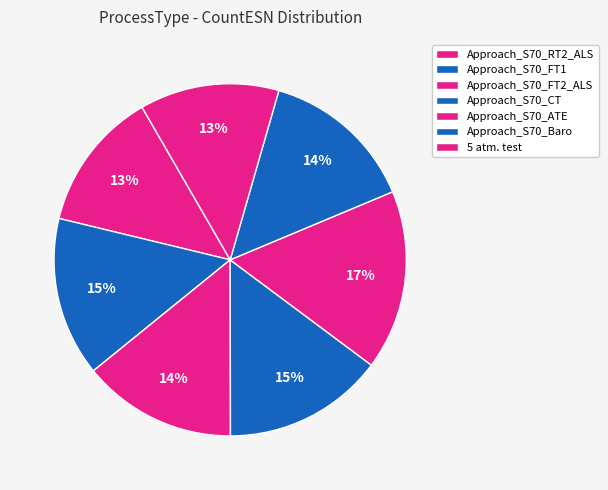

How many slices are in this pie chart?

7